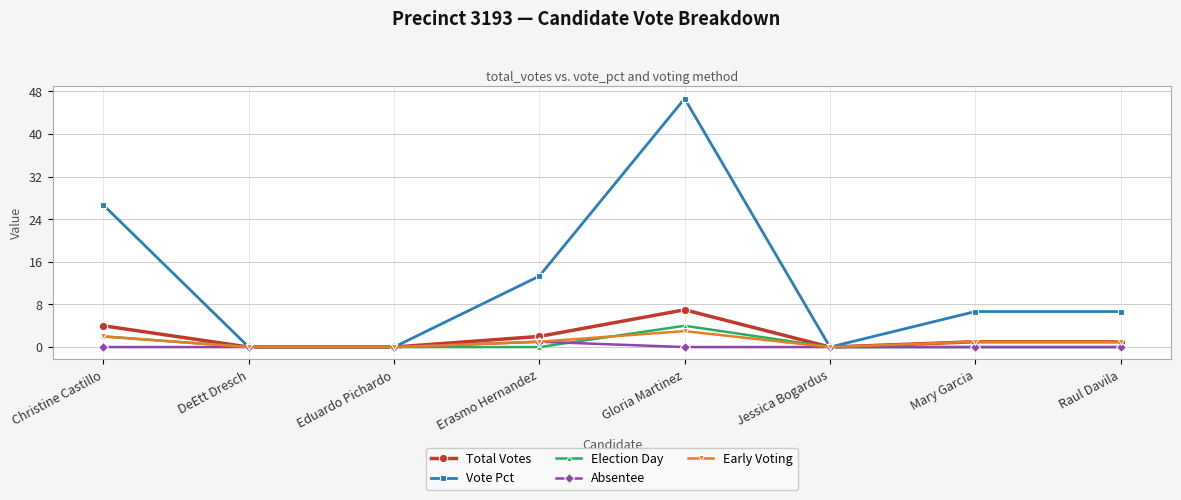

At which category does the chart reach its peak across all series?

Gloria Martinez